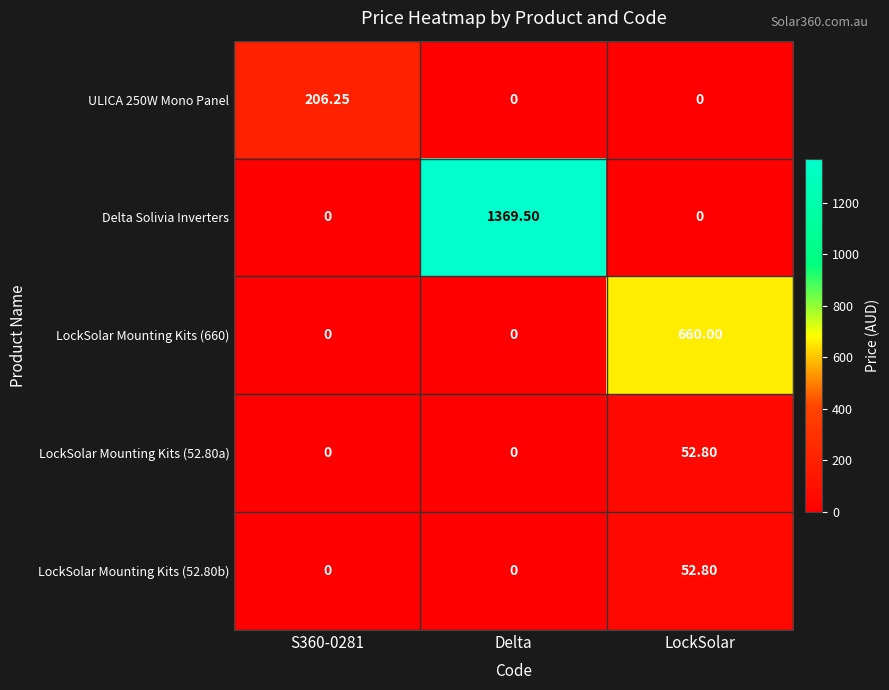

At which label does LockSolar Mounting Kits (660) reach its peak?

LockSolar